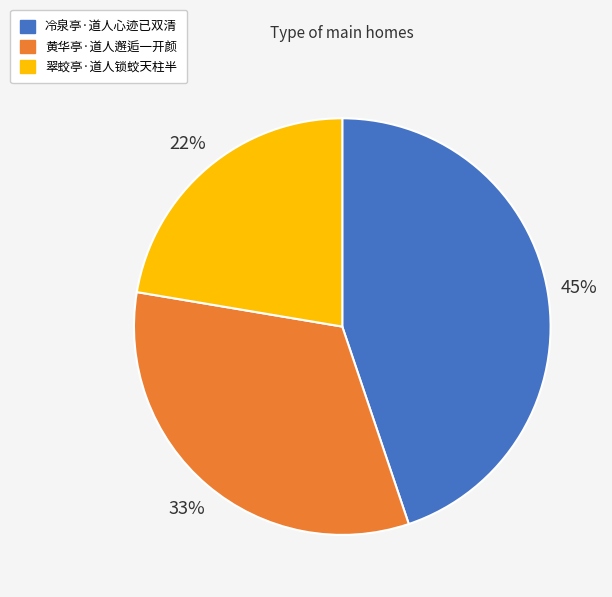

What percentage is the 翠蛟亭·道人锁蛟天柱半 slice, to the nearest percent?

22%